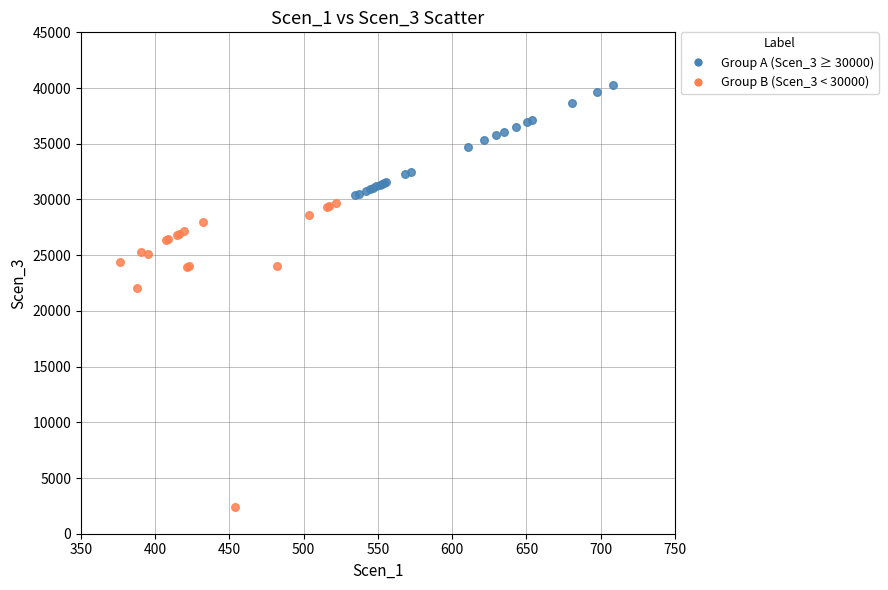

Which series contains the lowest Y value?

Group B (Scen_3 < 30000)